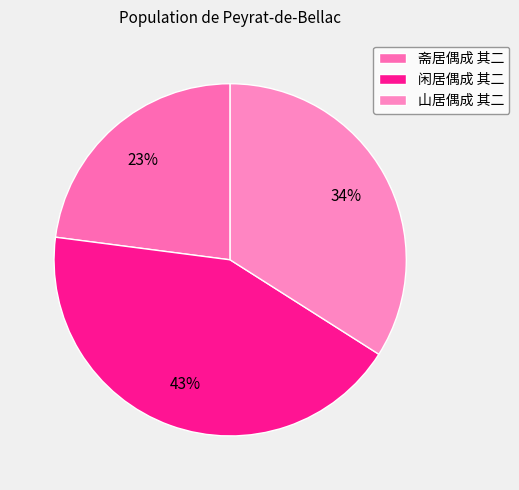

To the nearest percent, what is the average slice percentage?

33%